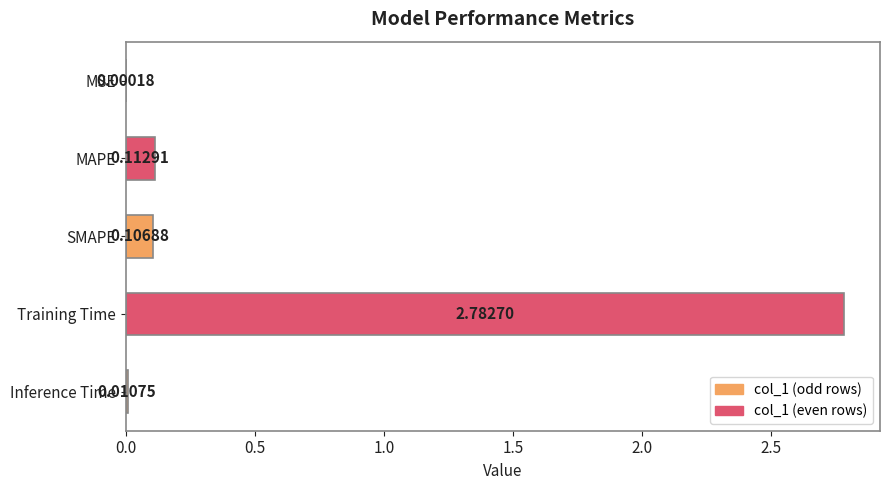

What is the sum of all values?

3.0